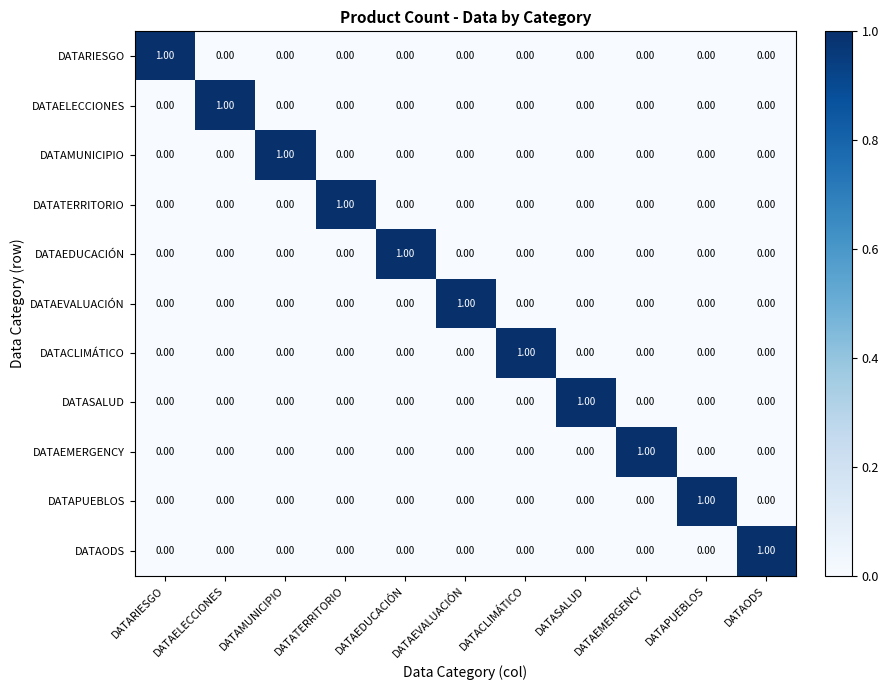

How many categories are shown in the chart?

11